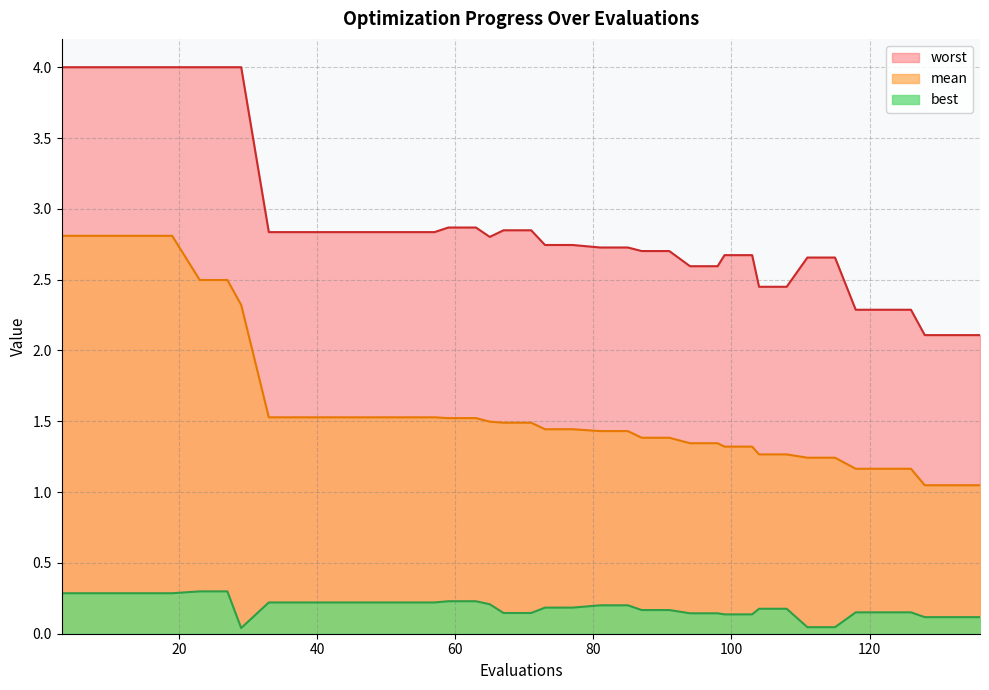

Rank the series by their average value, from highest to lowest.

worst, mean, best